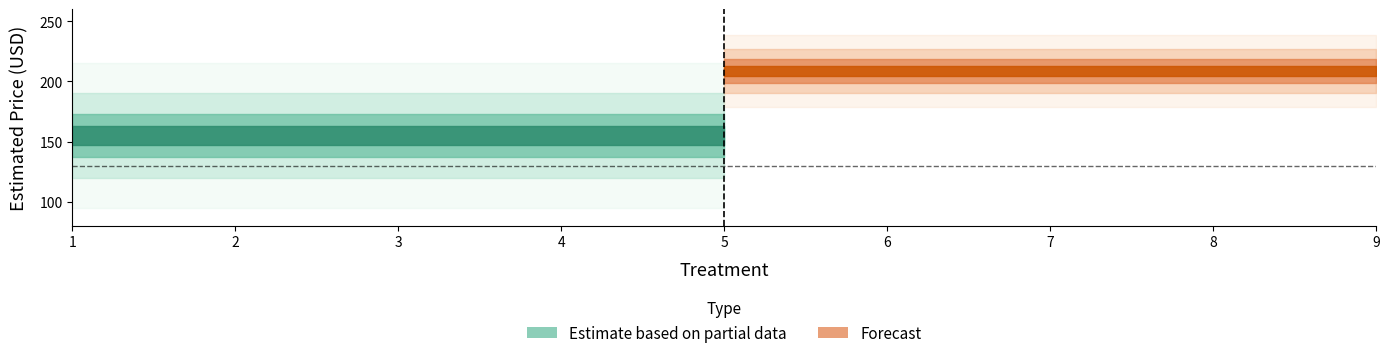

At how many categories does at least one series exceed 85?

9